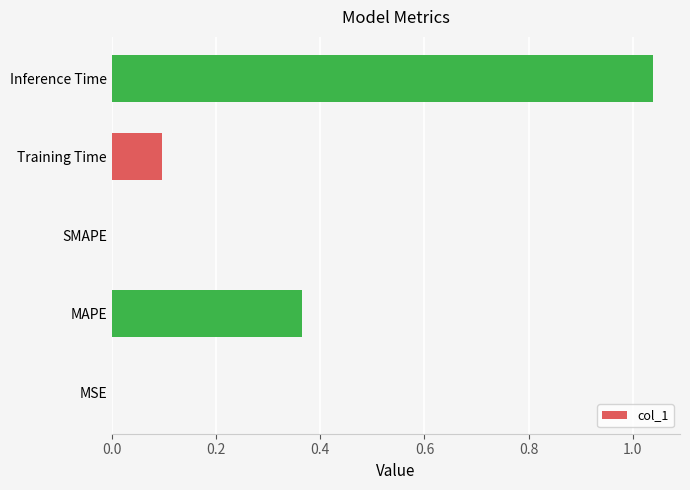

The chart shows a value of 0.0 at MSE. True or false?

True